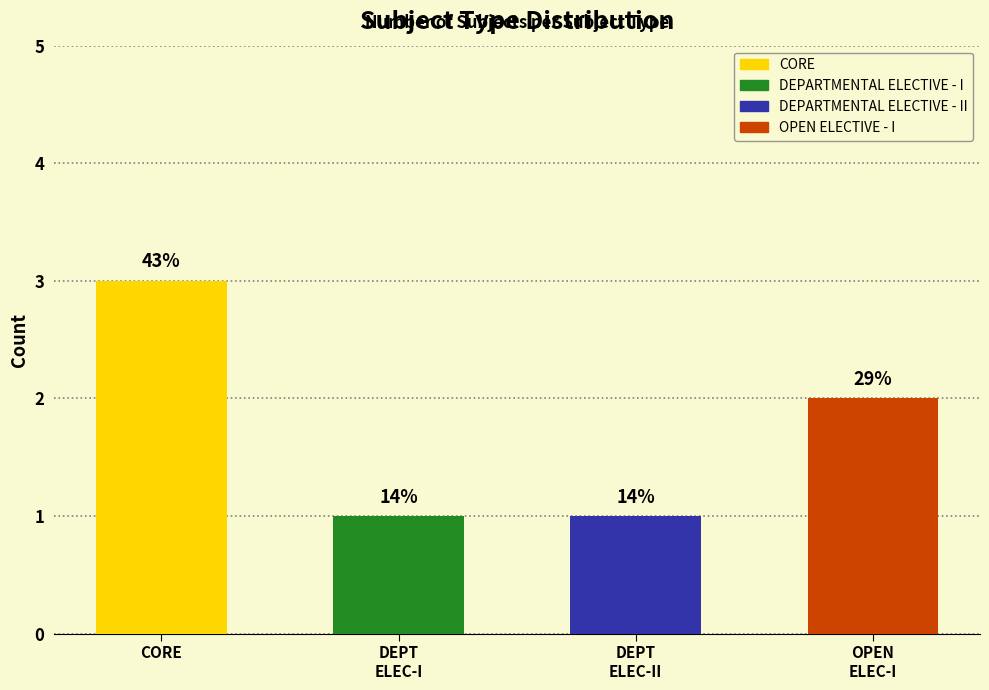

The value at CORE is 3. True or false?

True